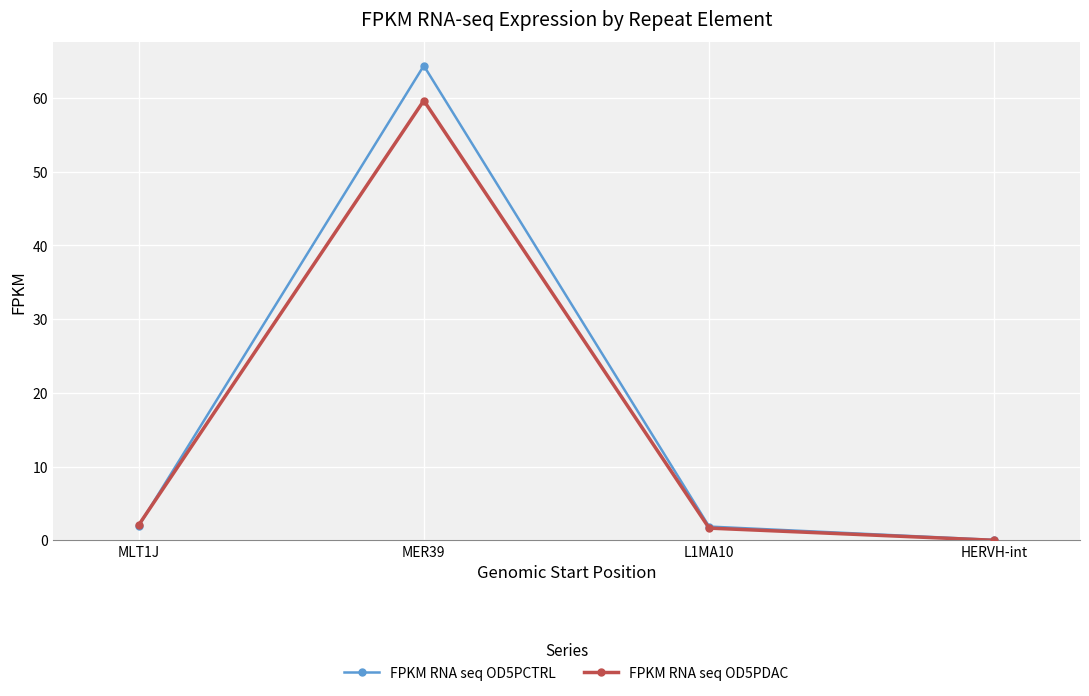

How many lines are shown in the chart?

2